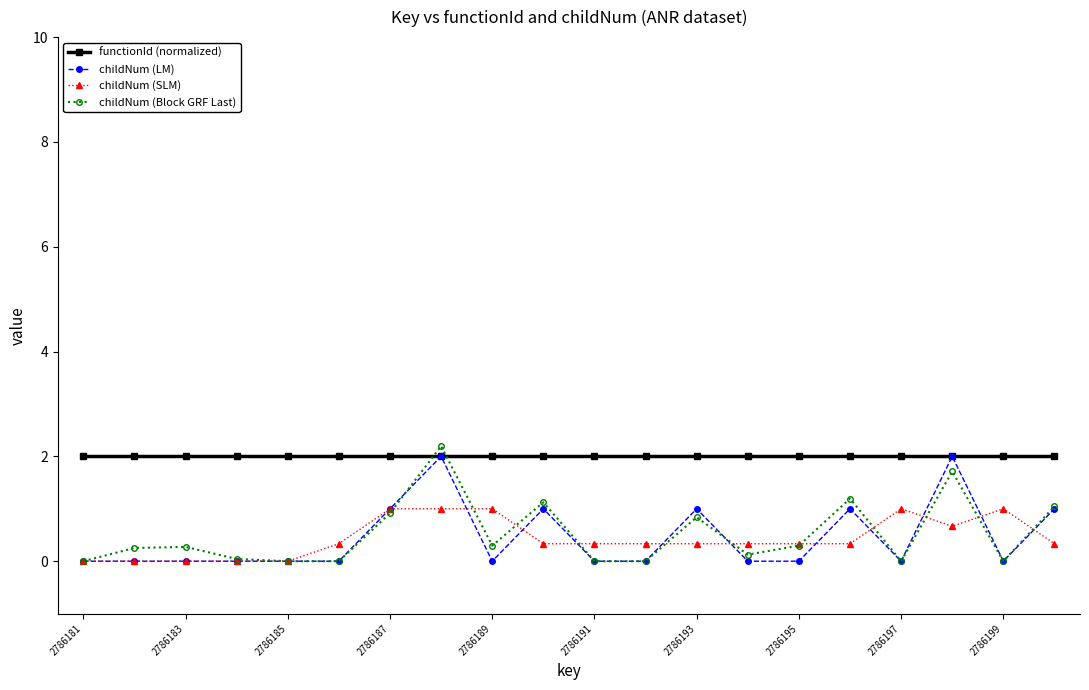

Is this an area chart (filled region under the line)?

No